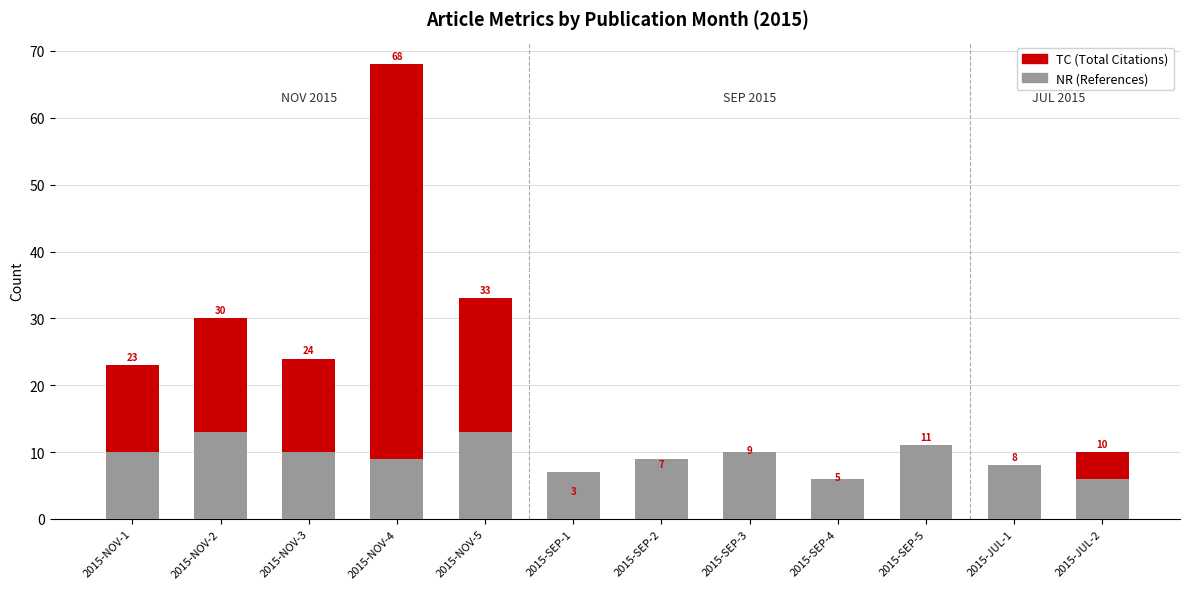

What is the greatest value displayed?

68